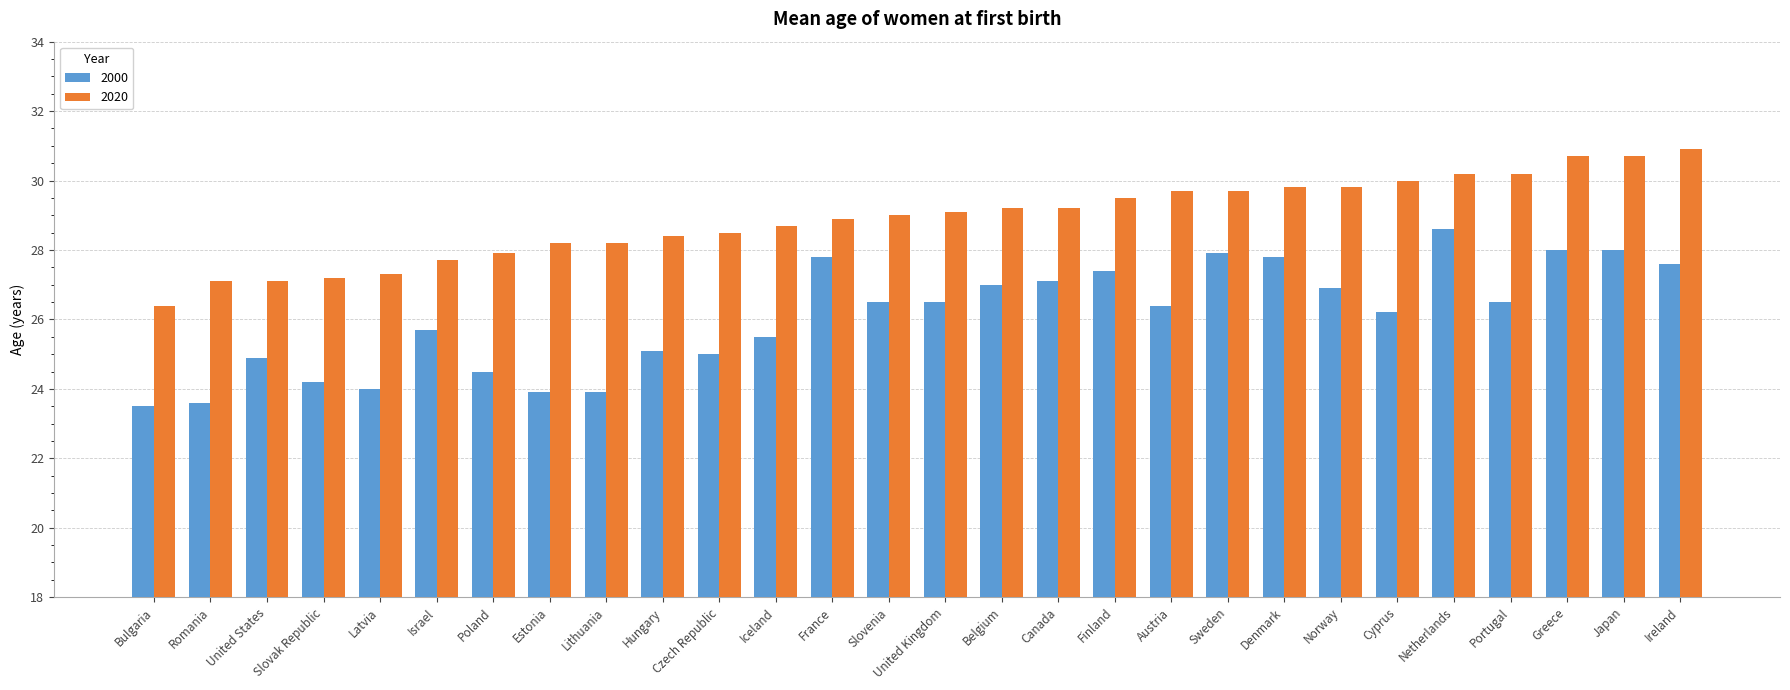

What is the value of the 2000 bar at the 14th from the left?

26.5